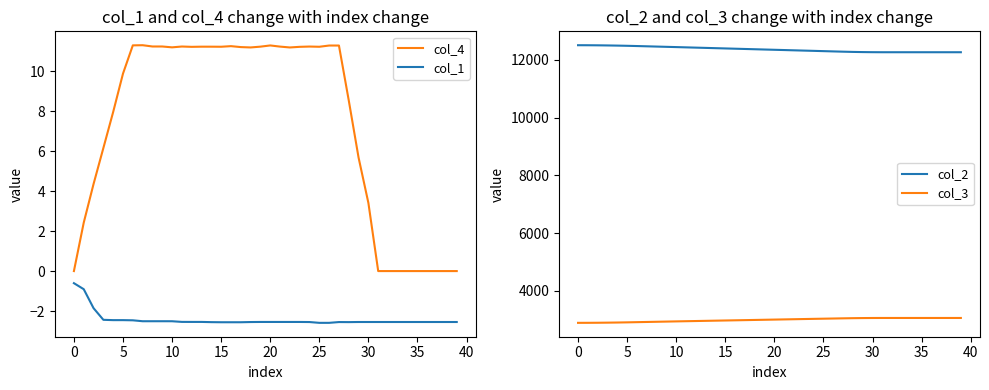

Is the value of col_3 at 30 greater than the value of col_1 at 16?

Yes